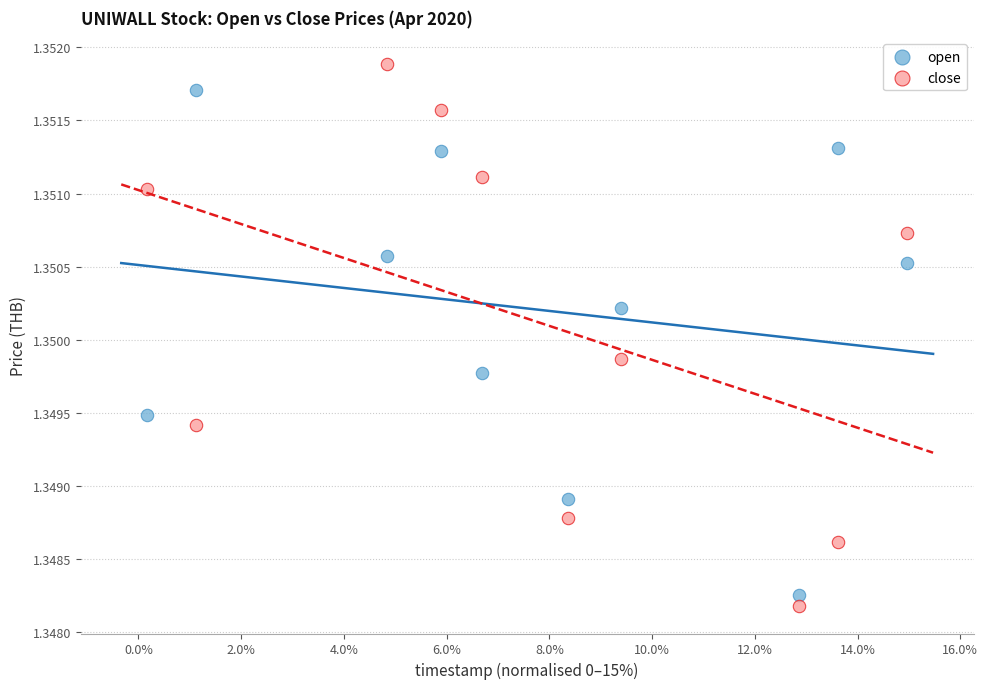

Which series contains the highest Y value?

close